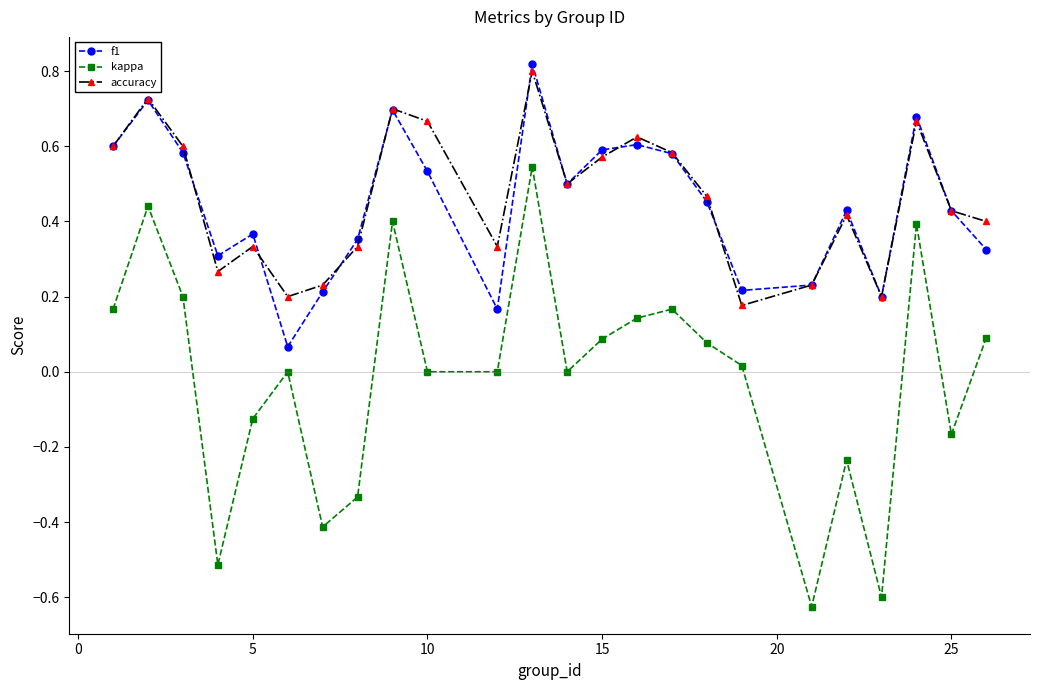

Which series has the largest total across all categories?

accuracy